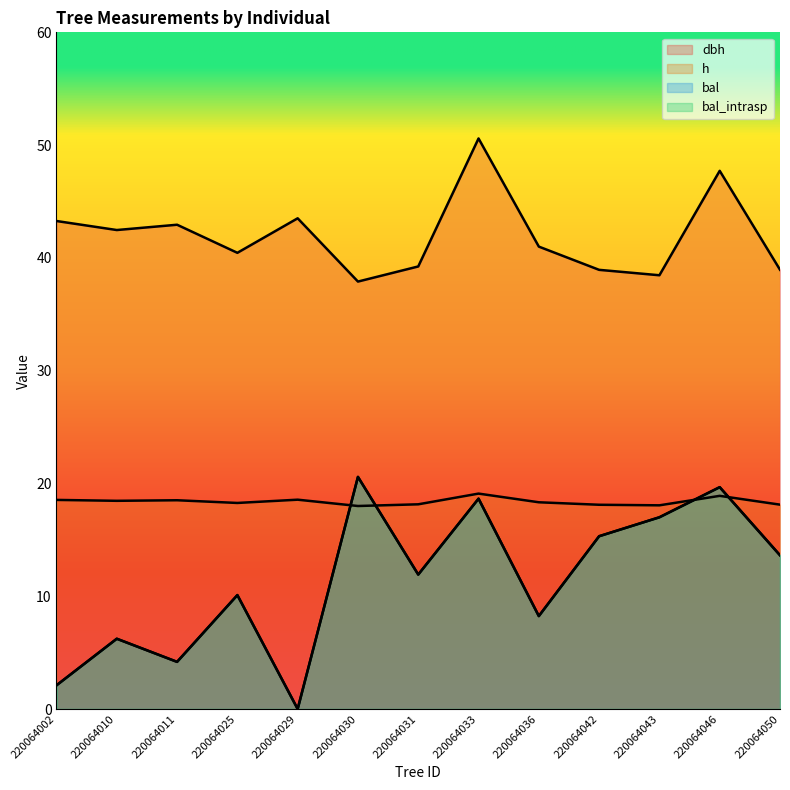

Where do h and bal first cross each other?

220064029 and 220064030